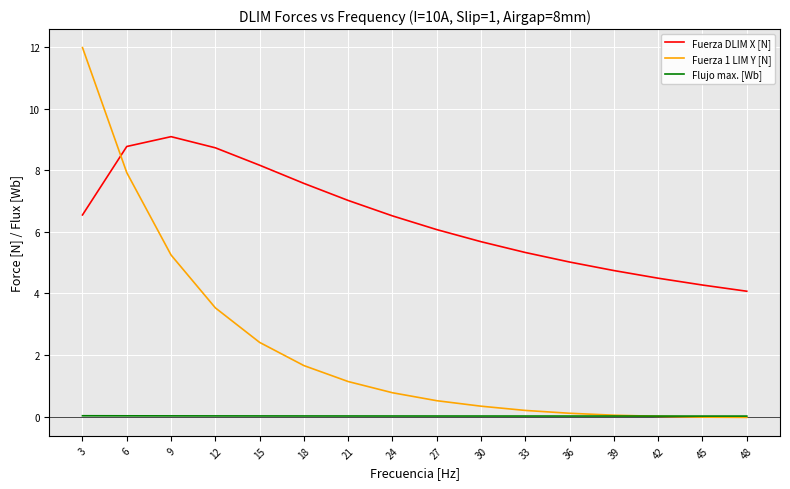

Where do Fuerza DLIM X [N] and Fuerza 1 LIM Y [N] first cross each other?

3 and 6